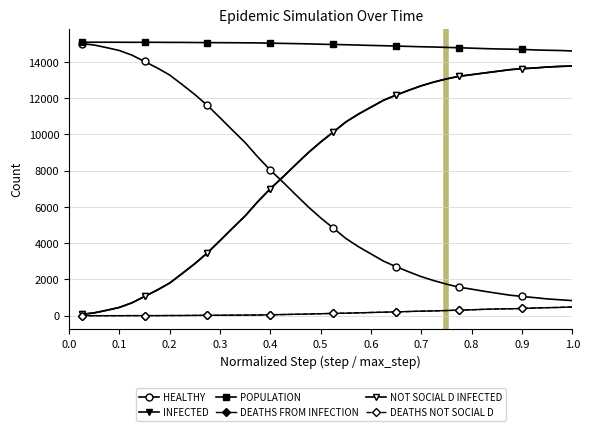

Does the chart have visible grid lines?

Yes